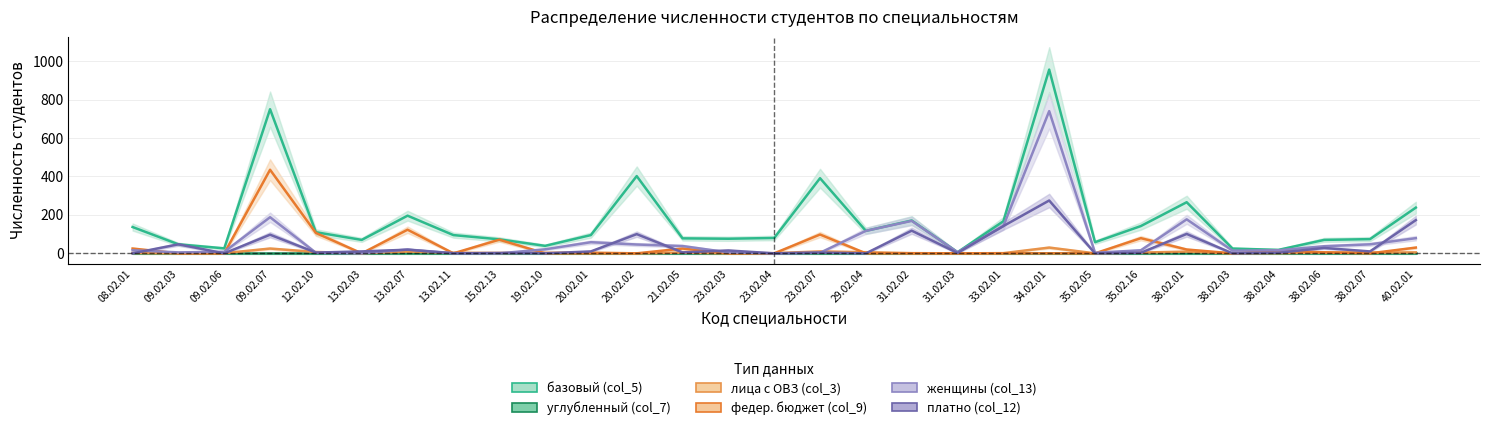

Between which two adjacent categories do лица с ОВЗ (col_3) and платно (col_12) first intersect?

08.02.01 and 09.02.03